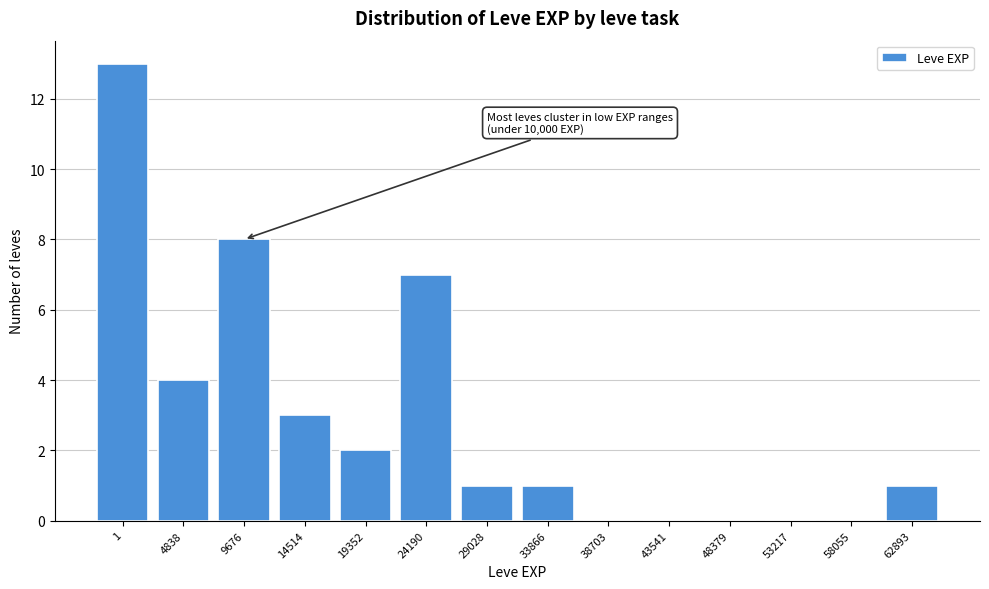

Reading right to left, extract all data points from this chart.

62893=1	58055=0	53217=0	48379=0	43541=0	38703=0	33866=1	29028=1	24190=7	19352=2	14514=3	9676=8	4838=4	1=13